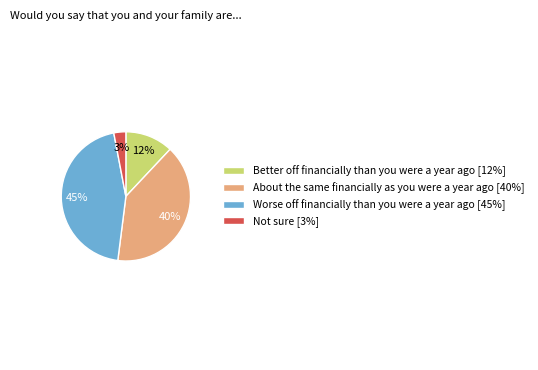

Does Not sure represent more than half of the total?

No